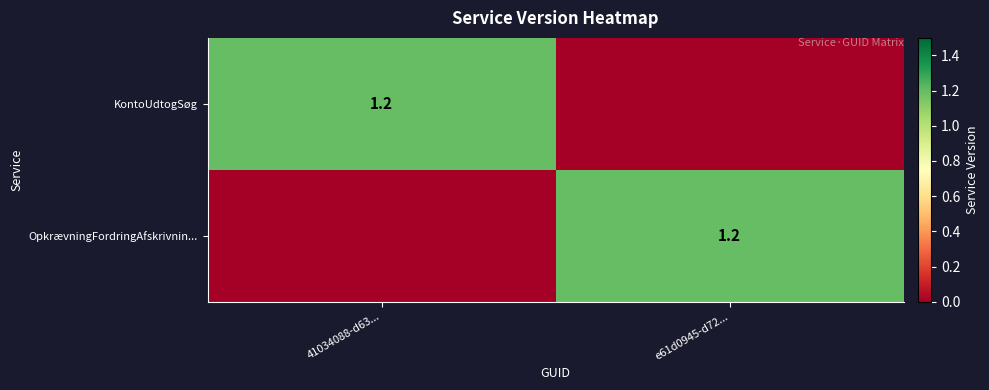

What is the difference between the highest and lowest values at e61d0945-d72...?

1.2